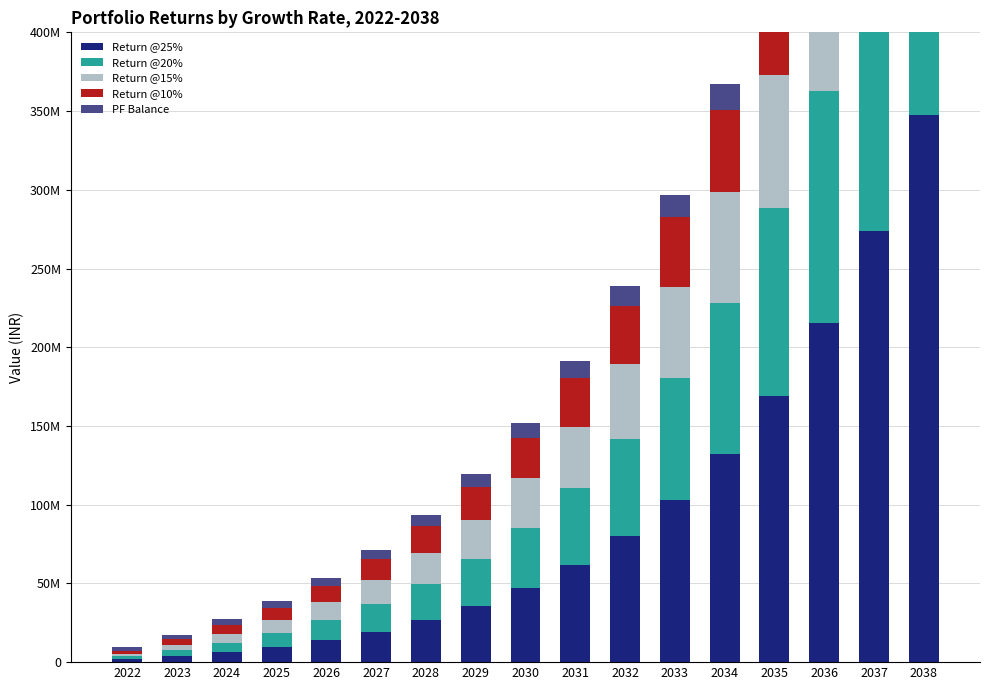

At which category does the chart reach its peak across all series?

2038